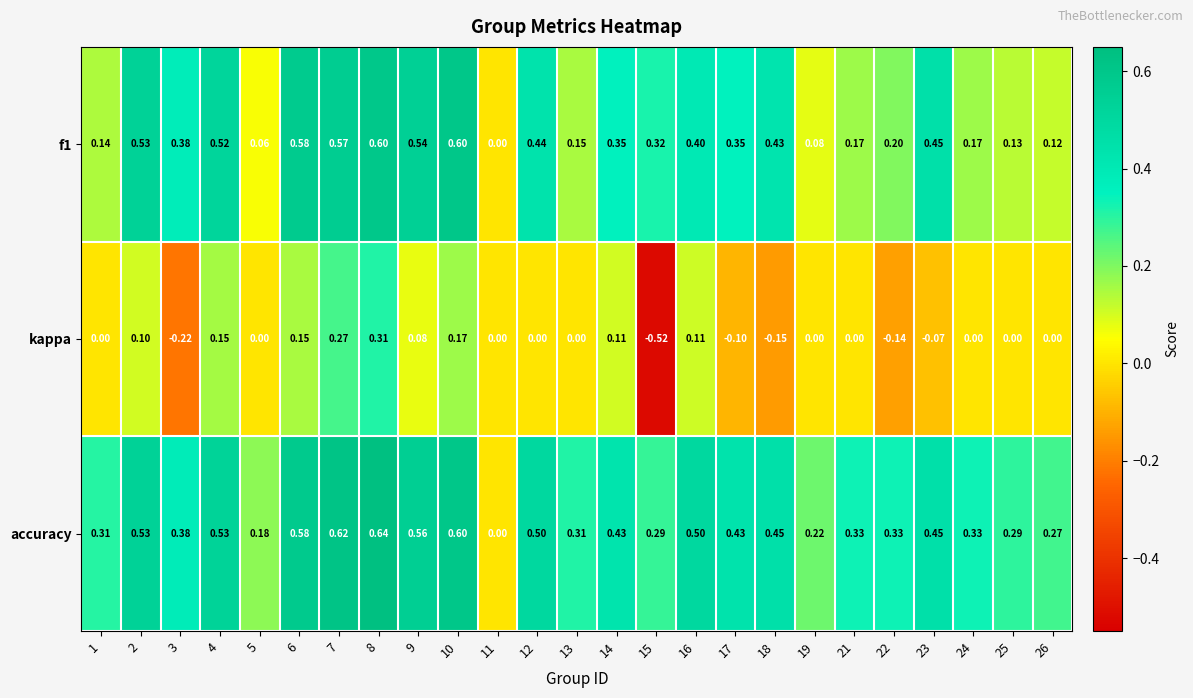

Which series changed the most between 15 and 18?

kappa